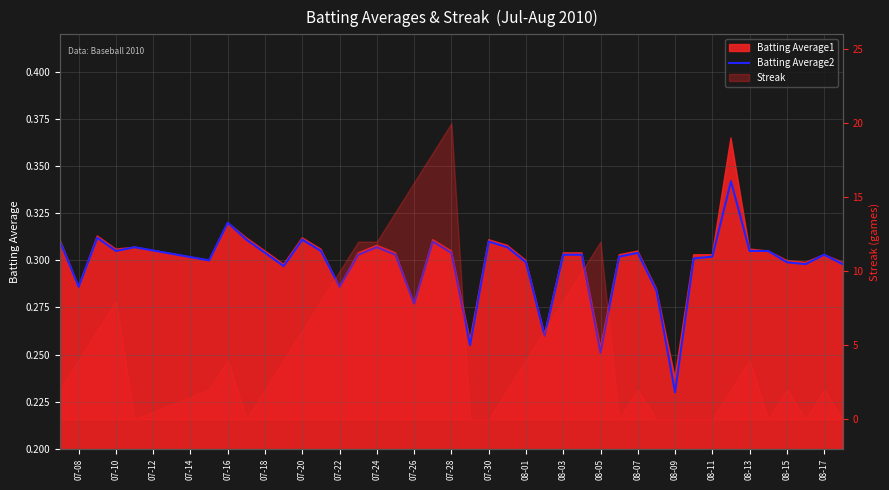

What is the value of the 36th point from the left?

0.3